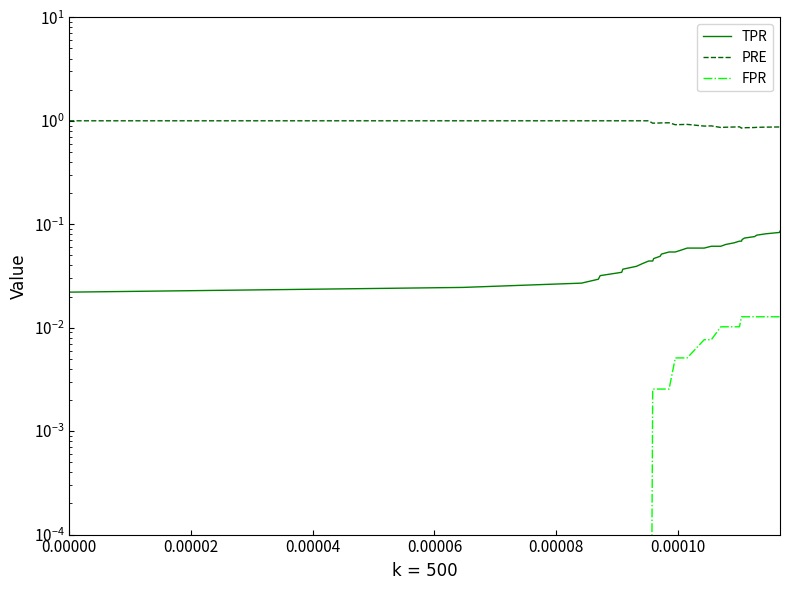

True or false: FPR and PRE intersect in this chart.

False